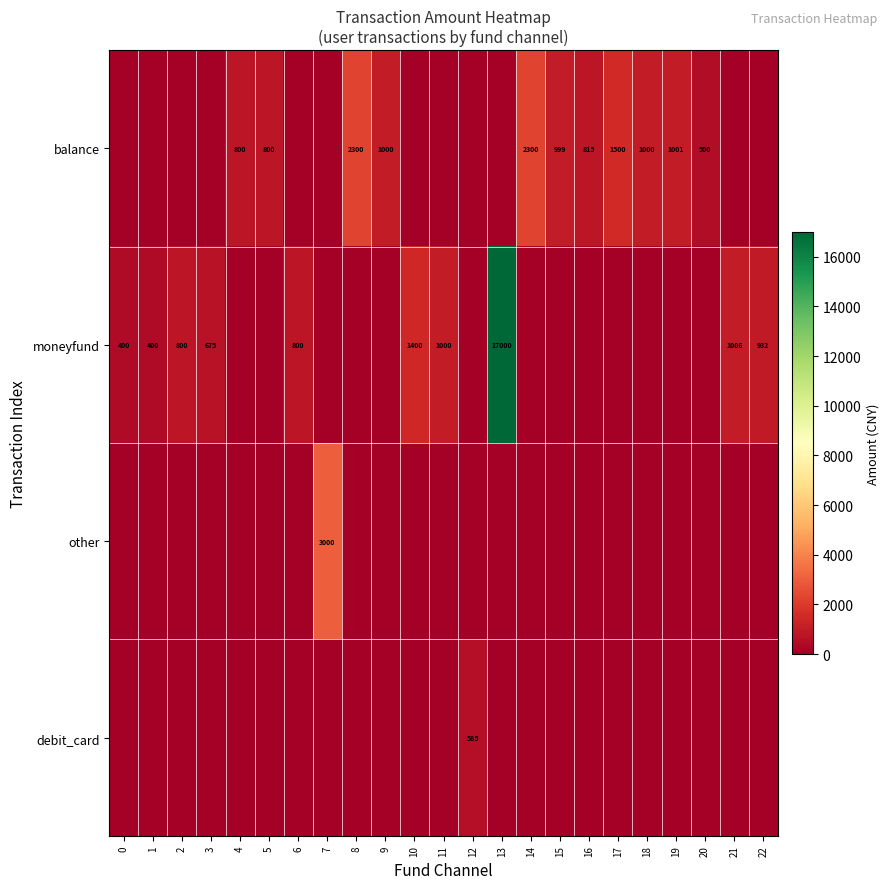

True or false: balance has a value of 500 at 20.

True